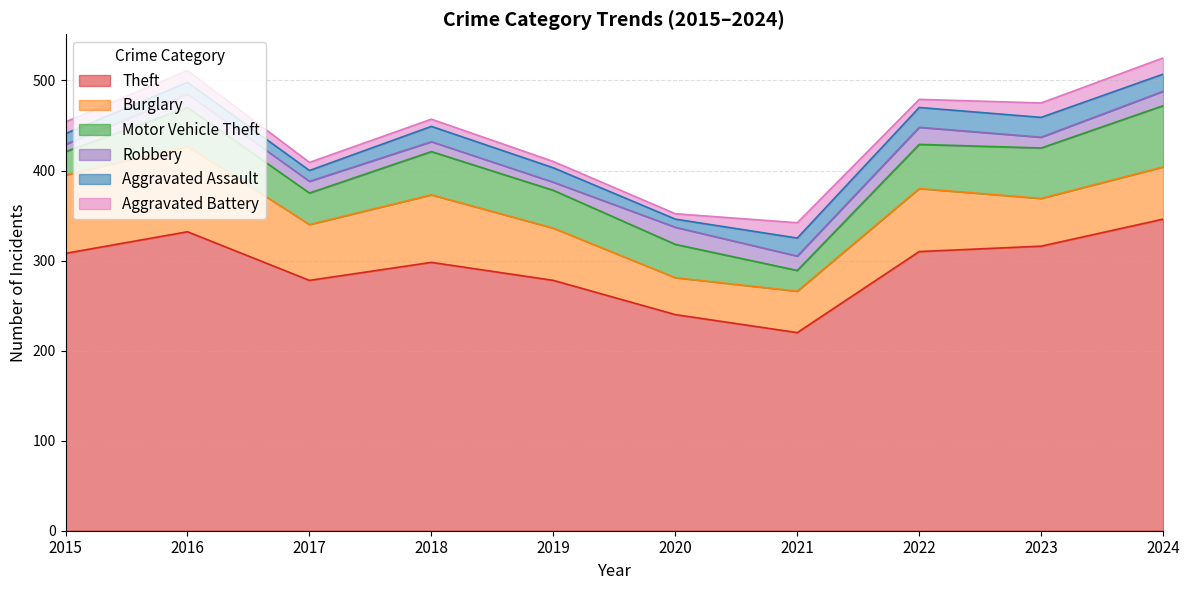

What is the greatest value displayed?

346